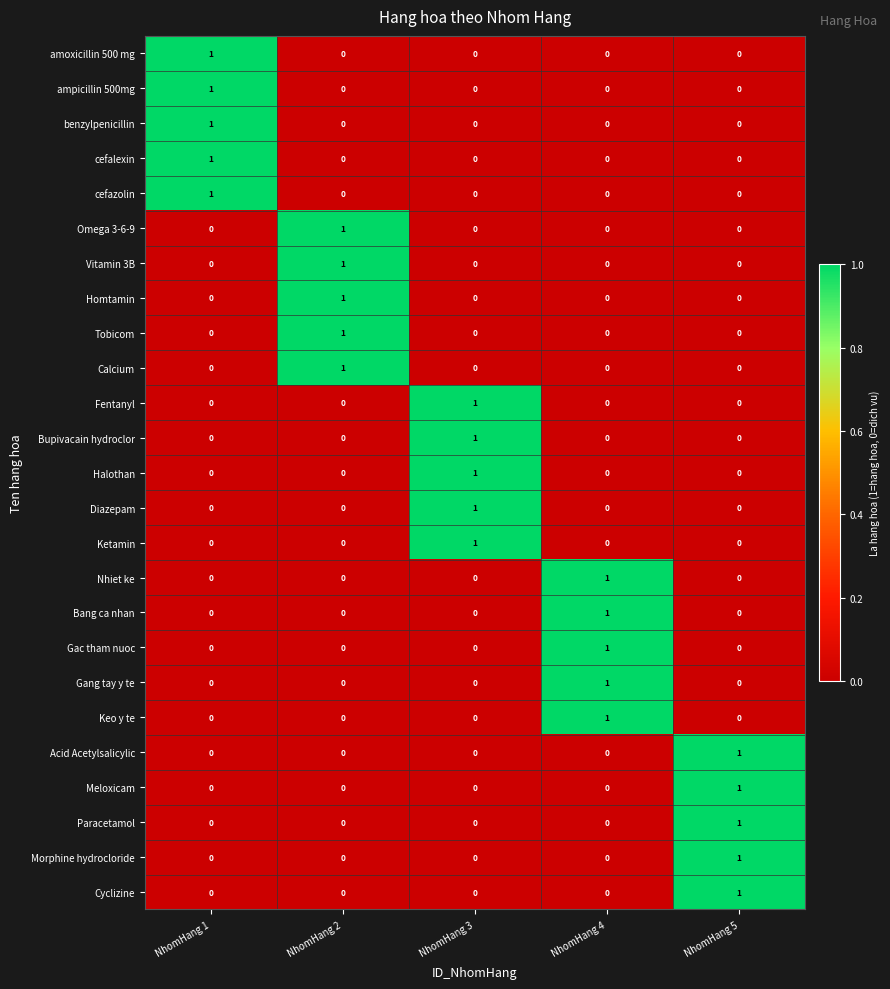

At which label does Bang ca nhan reach its peak?

NhomHang 4